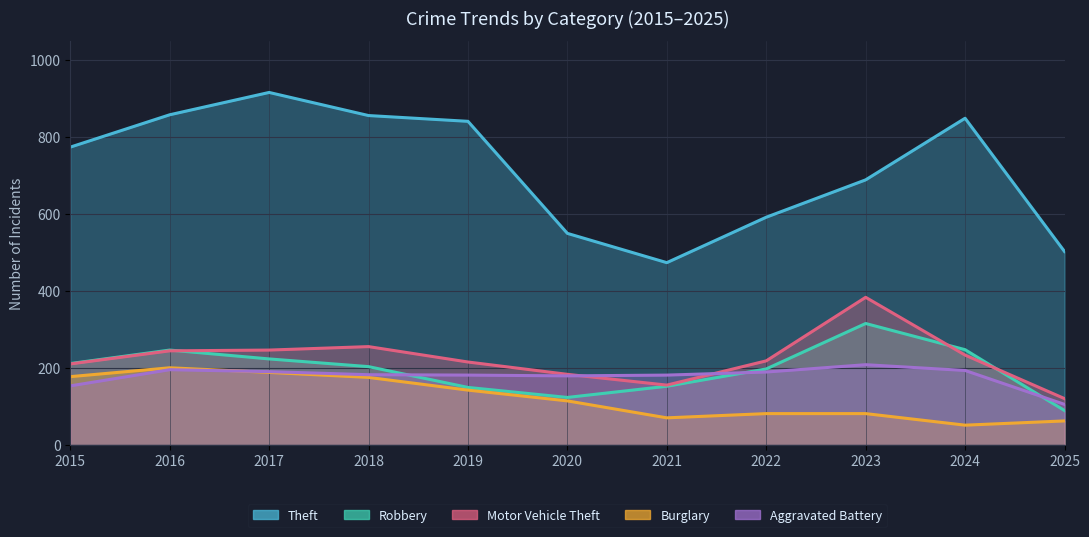

At how many categories does at least one series exceed 507?

9